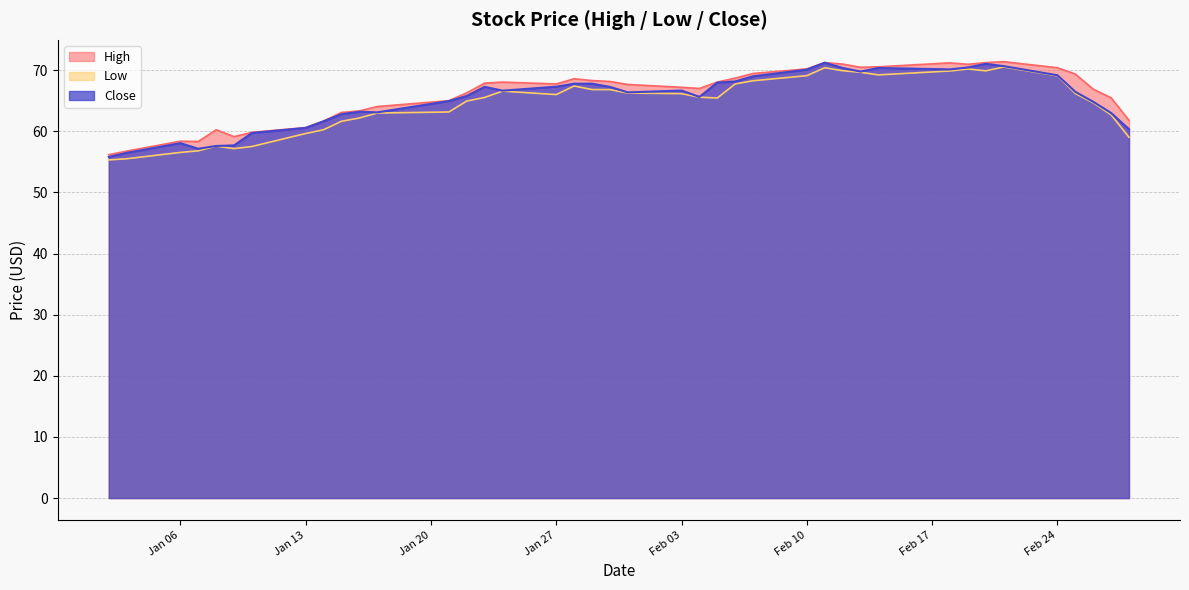

What is the difference between the maximum and minimum values in the High series?

15.2